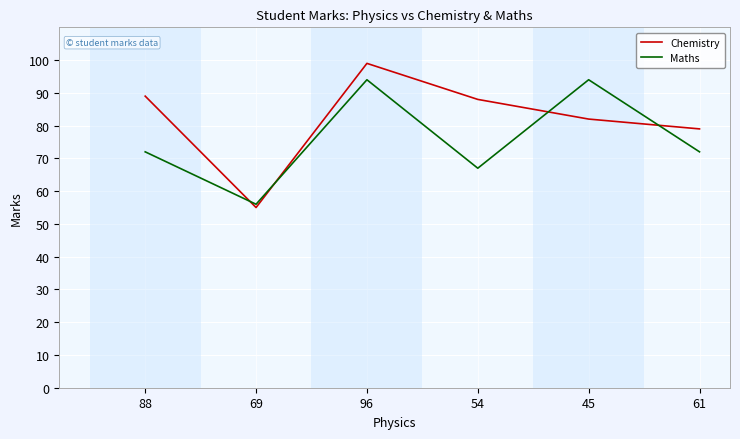

What is the sum of the Maths values at 54 and 96?

161